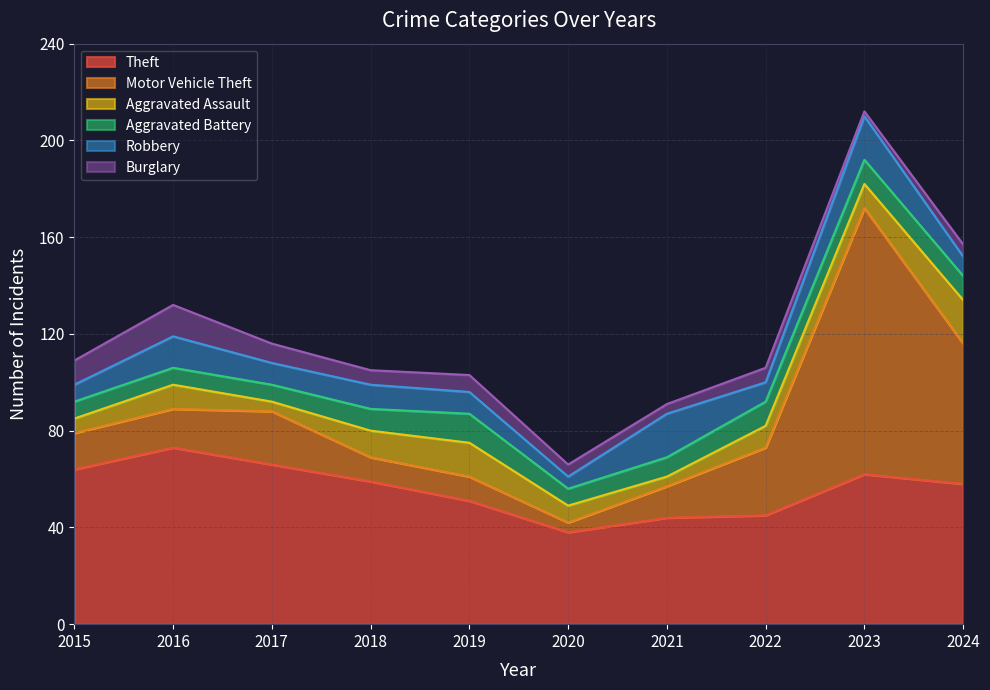

Between which two adjacent categories do Robbery and Aggravated Battery first intersect?

2018 and 2019